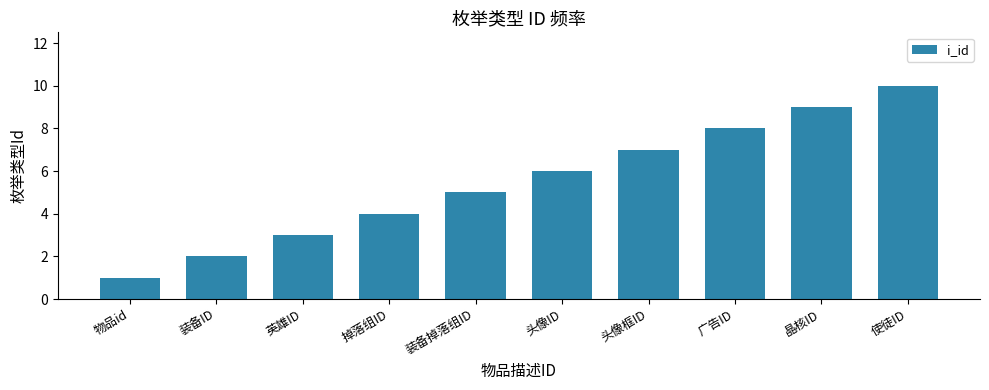

The chart shows a value of 15 at 使徒ID. True or false?

False